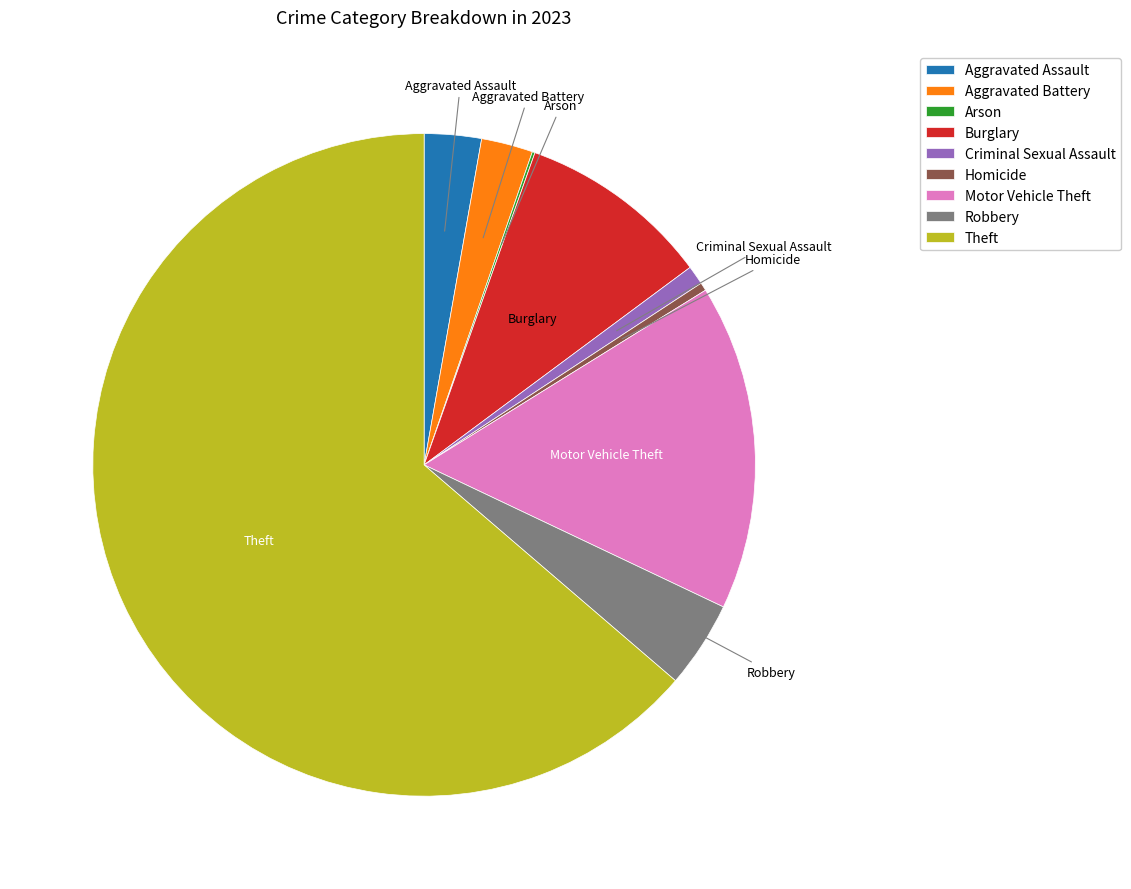

What is the largest slice in the pie chart?

Theft